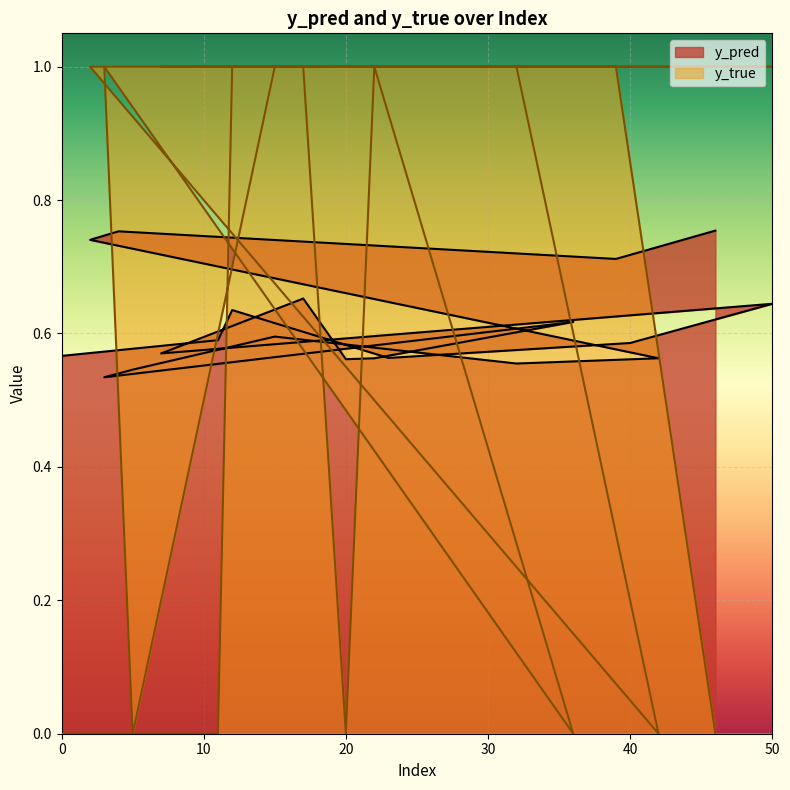

How many data points in y_true are less than 1?

7